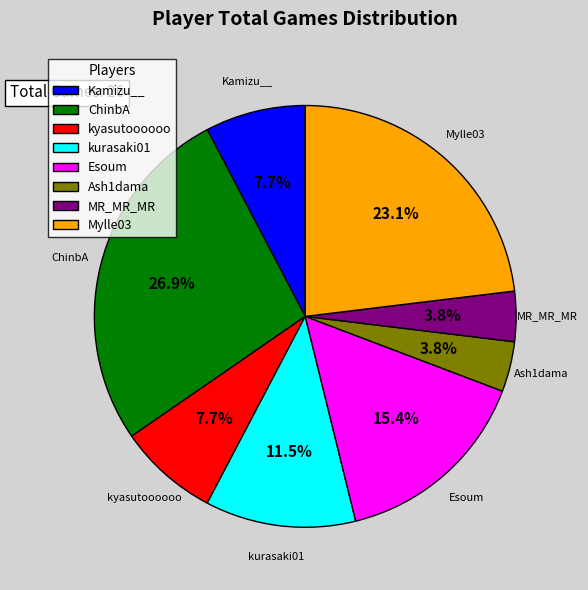

How many slices are in this pie chart?

8